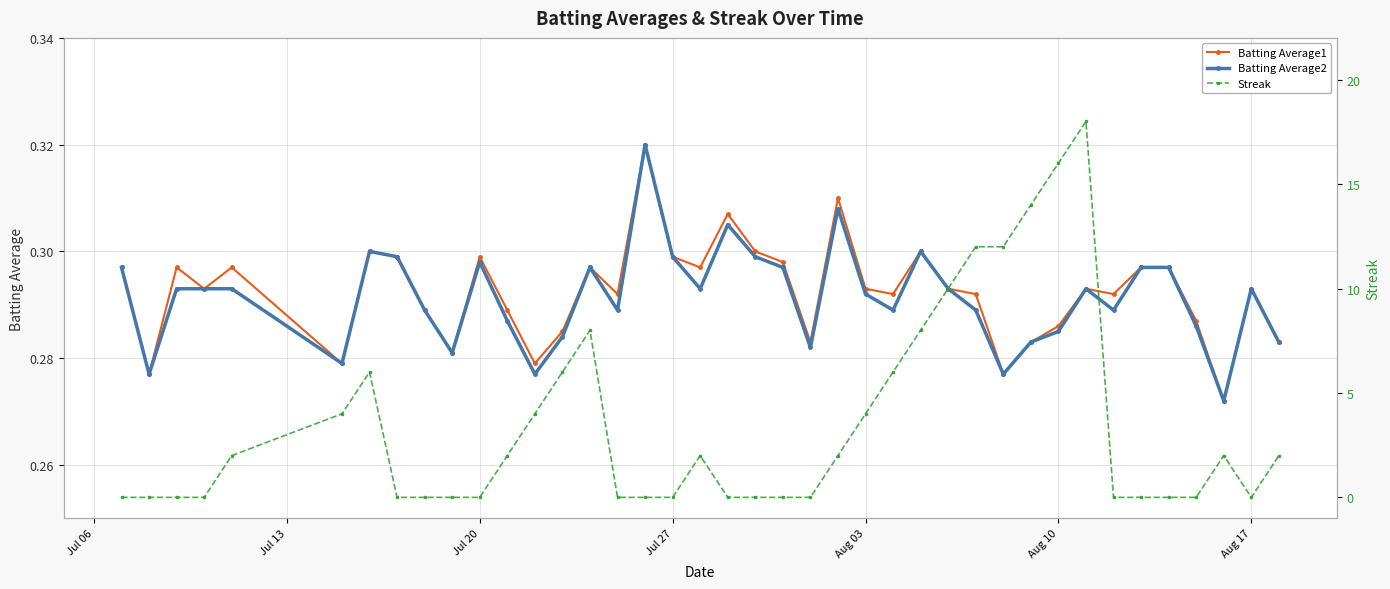

How many Batting Average2 values are between 0 and 1?

40